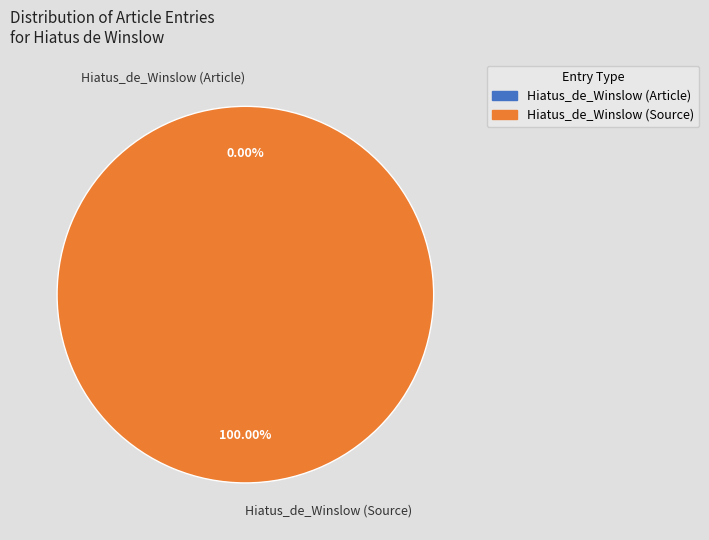

How many slices are in this pie chart?

2